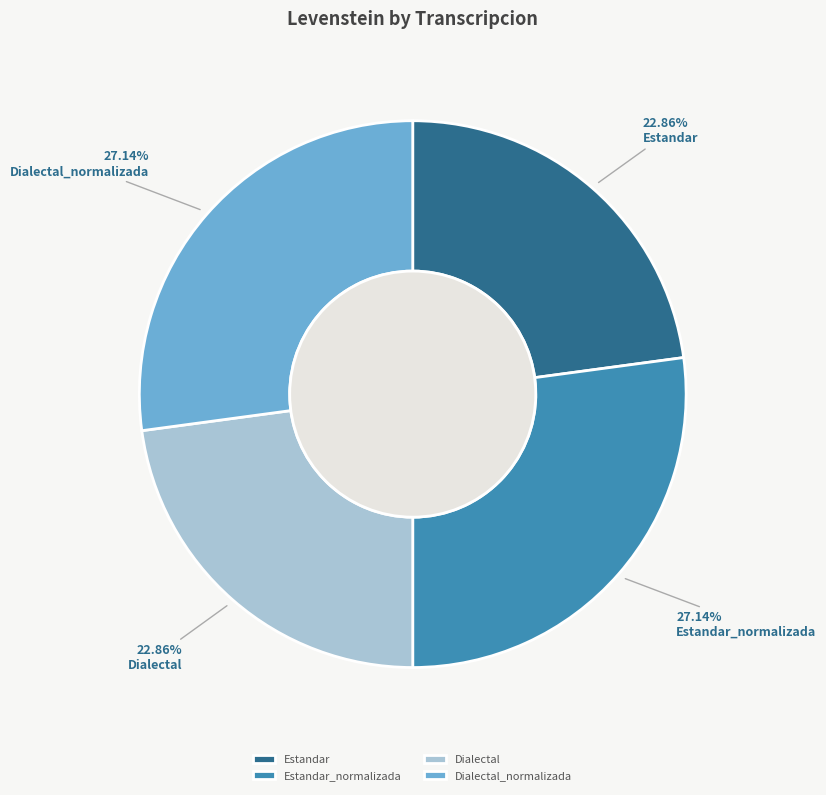

Does Dialectal represent more than half of the total?

No